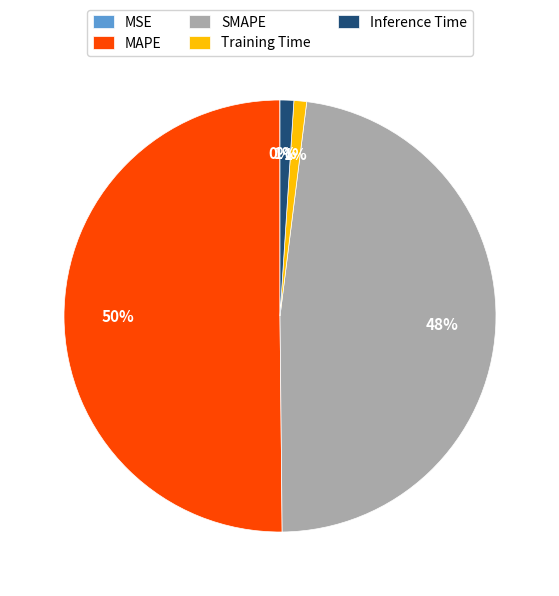

Is it true that Training Time is 1% of the pie?

True